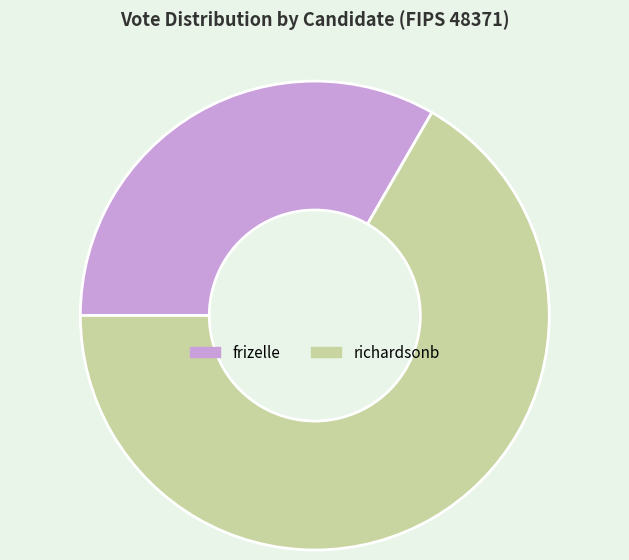

Which category has the biggest portion of the pie?

richardsonb